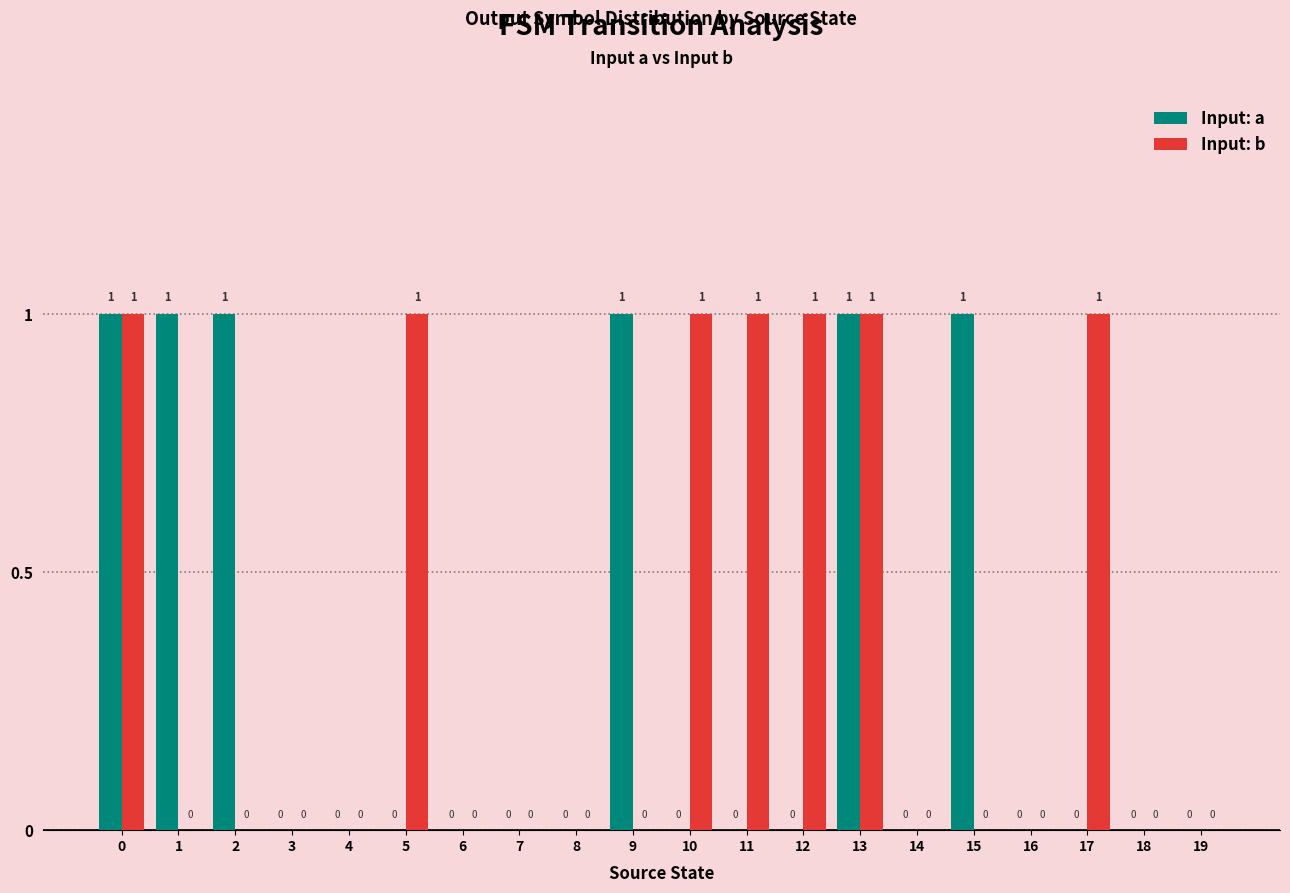

Which series changed the most between 2 and 13?

Input: b